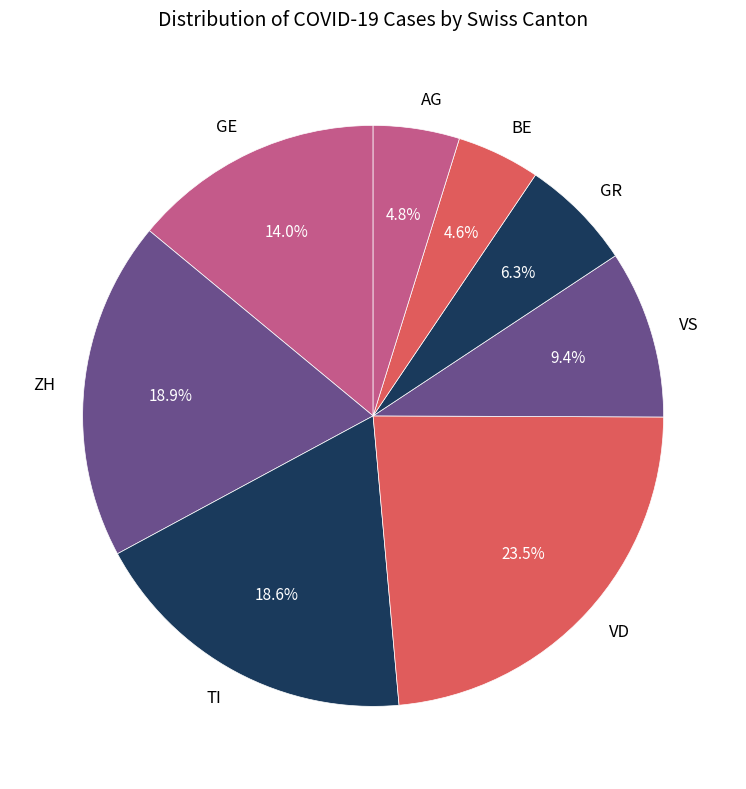

Which has a higher value, GR or VS?

VS